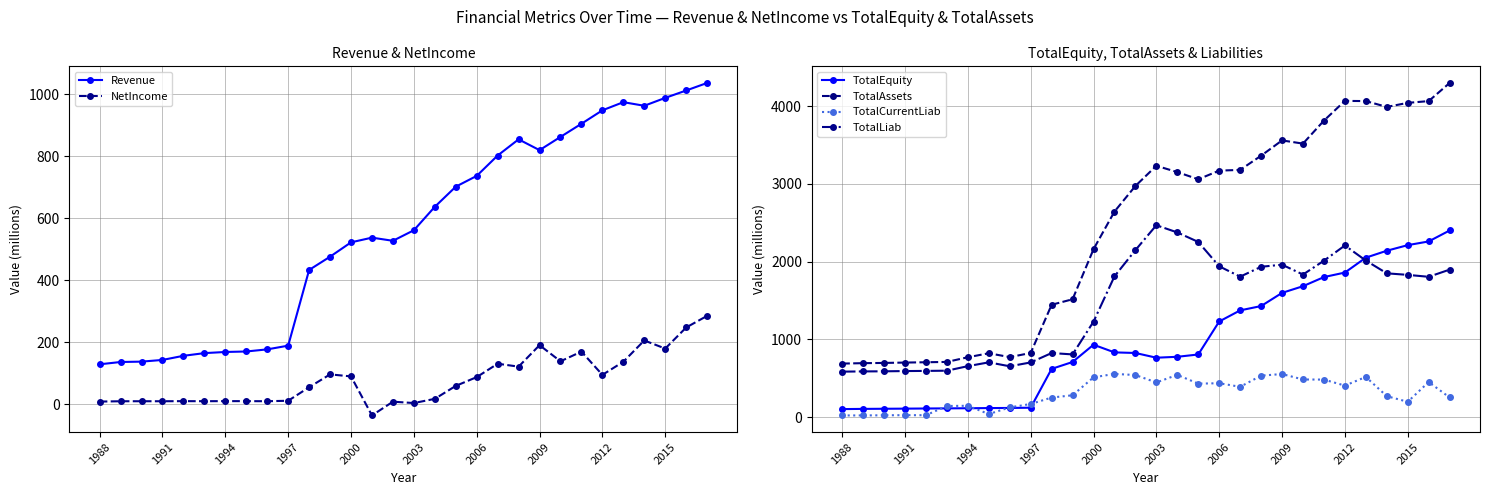

How many interior local peaks does the TotalEquity series have?

1